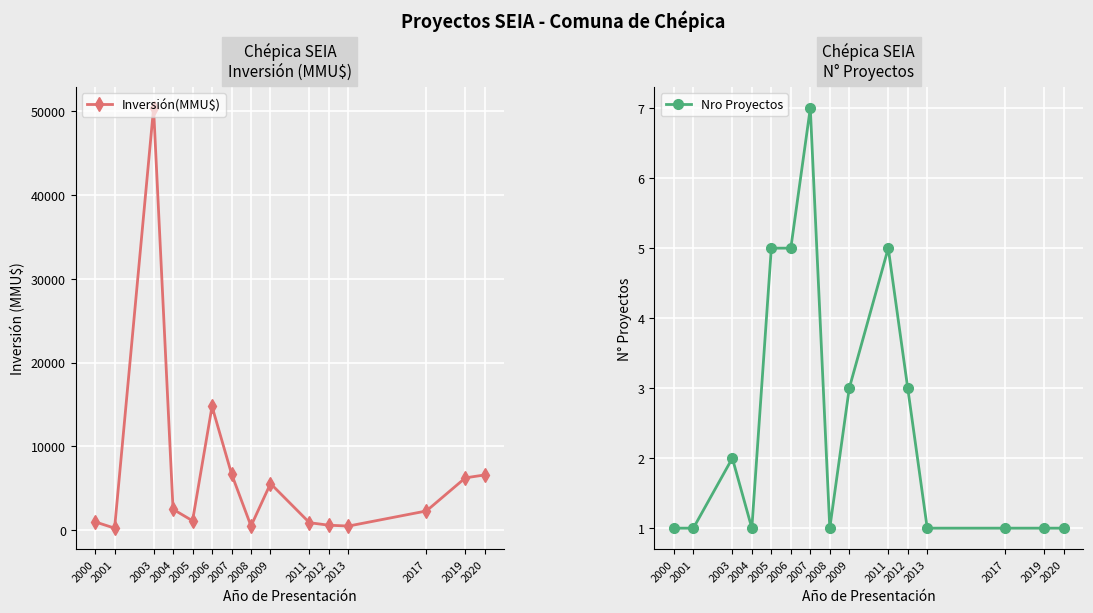

At which label is Inversión(MMU$) closest to 25300?

2006